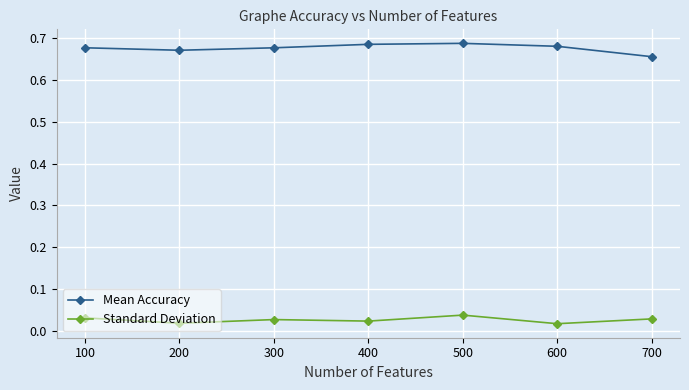

What are all the series names shown in the legend?

Mean Accuracy, Standard Deviation